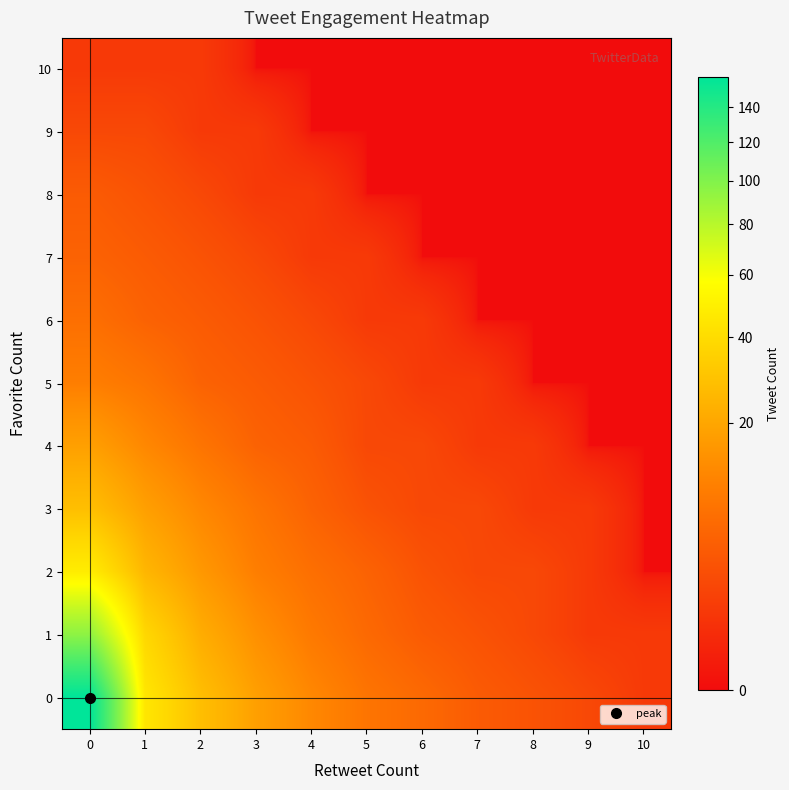

At how many categories does at least one series exceed 72?

1